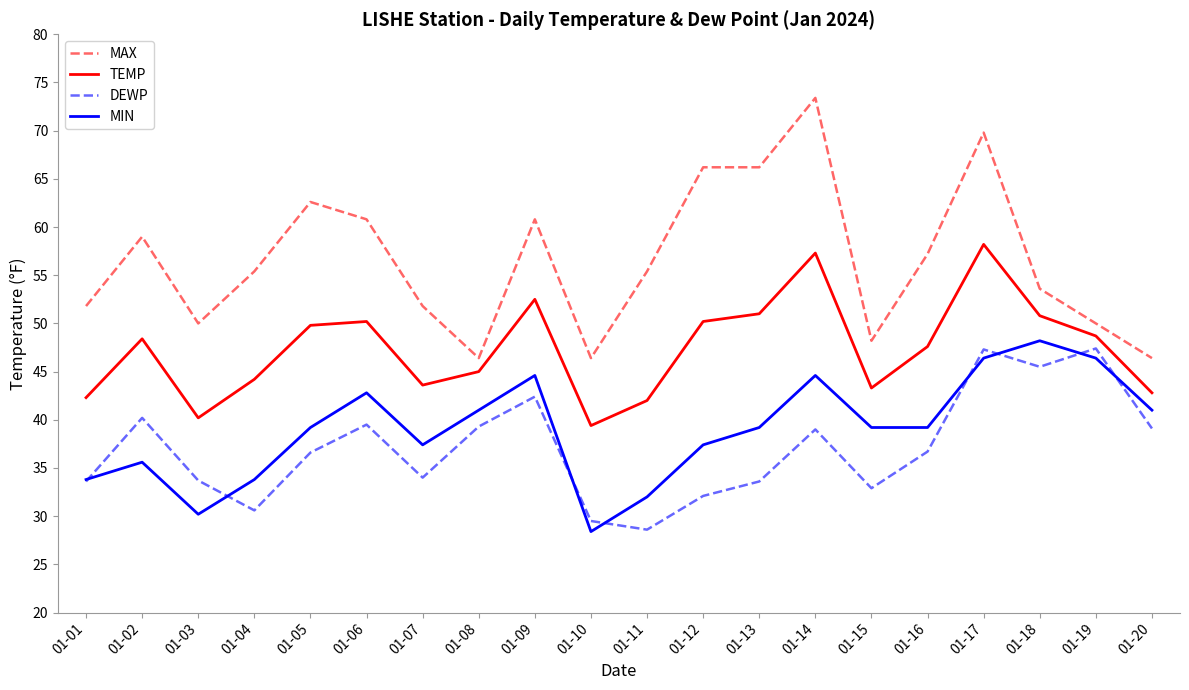

What is the difference between the MAX values at 01-20 and 01-09?

14.4